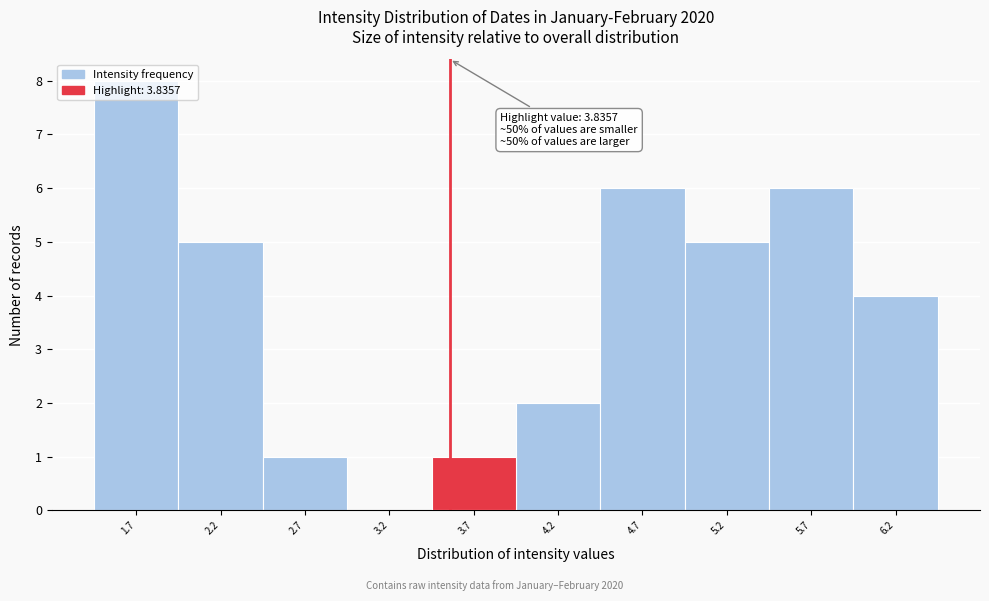

Which category has the highest value across all series?

1.7